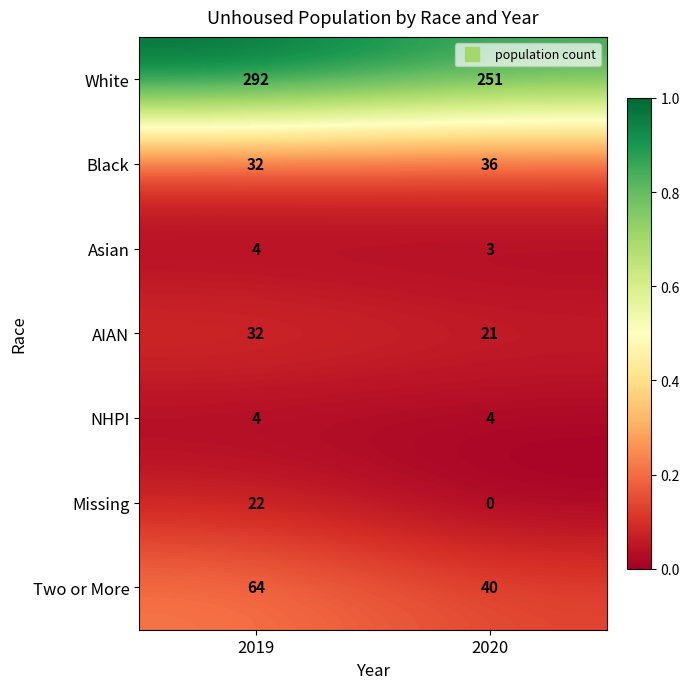

What value does the Missing series have at 2019?

22